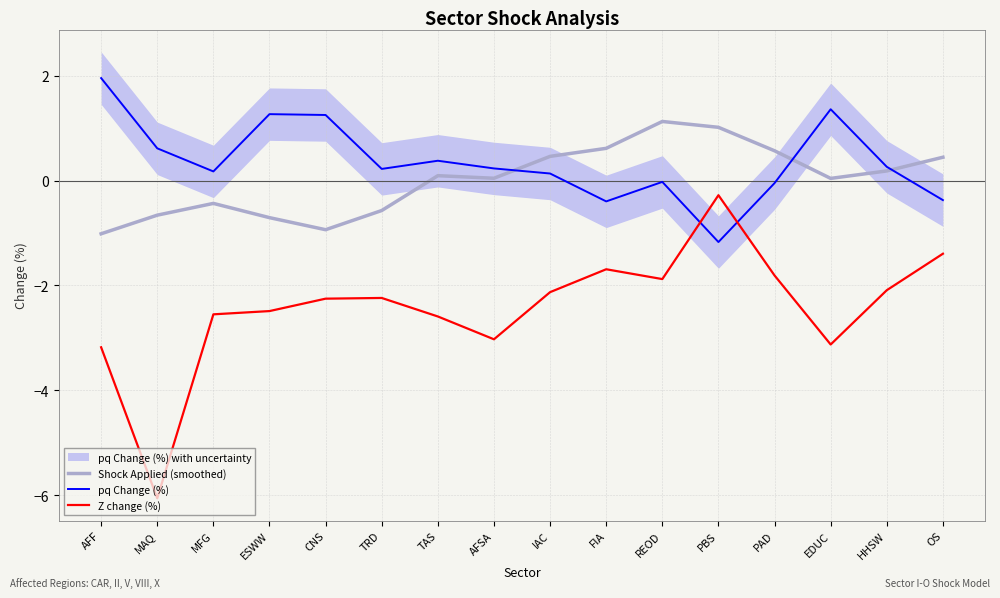

Reading left to right, transcribe all the data shown in this chart.

Shock Applied (smoothed): -1.0	-0.7	-0.4	-0.7	-0.9	-0.6	0.1	0.0	0.5	0.6	1.1	1.0	0.6	0.0	0.2	0.4
pq Change (%): 2.0	0.6	0.2	1.3	1.3	0.2	0.4	0.2	0.1	-0.4	-0.0	-1.2	-0.0	1.4	0.3	-0.4
Z change (%): -3.2	-6.1	-2.6	-2.5	-2.3	-2.2	-2.6	-3.0	-2.1	-1.7	-1.9	-0.3	-1.8	-3.1	-2.1	-1.4